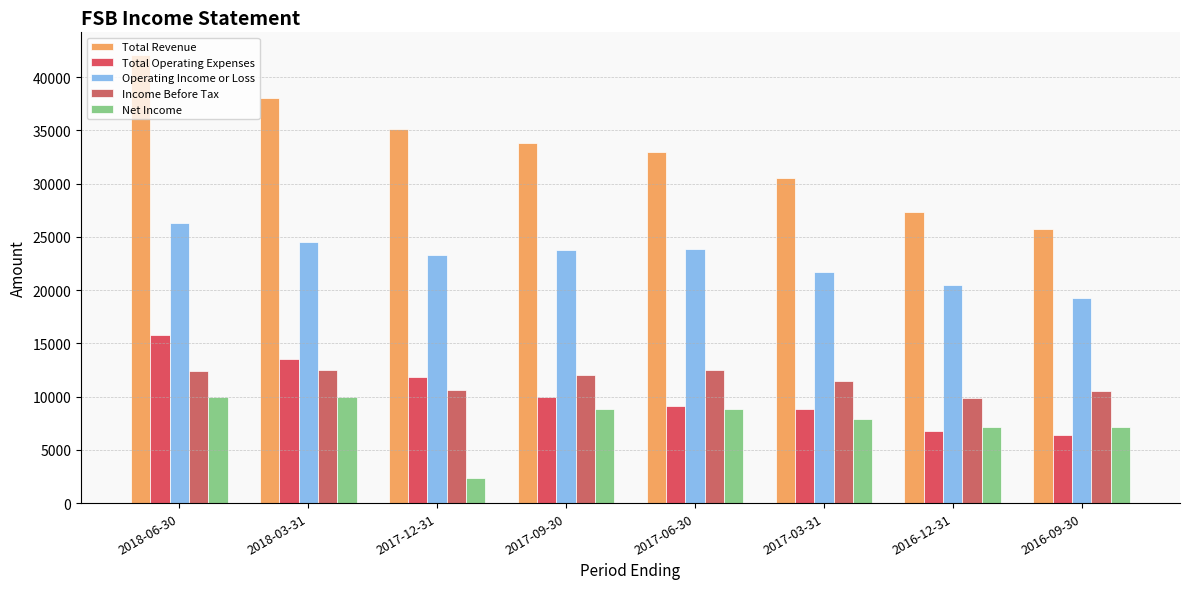

Are the bars grouped side by side (vs. stacked)?

Yes